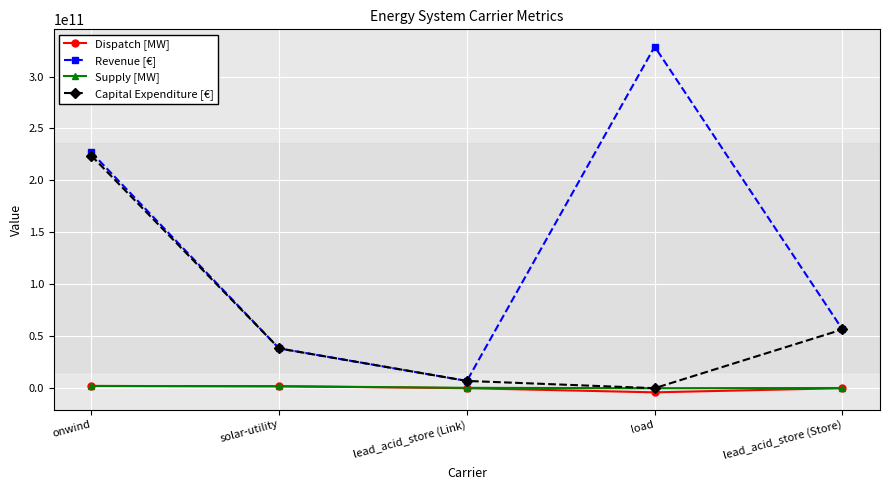

Which series has the widest spread of values?

Revenue [€]